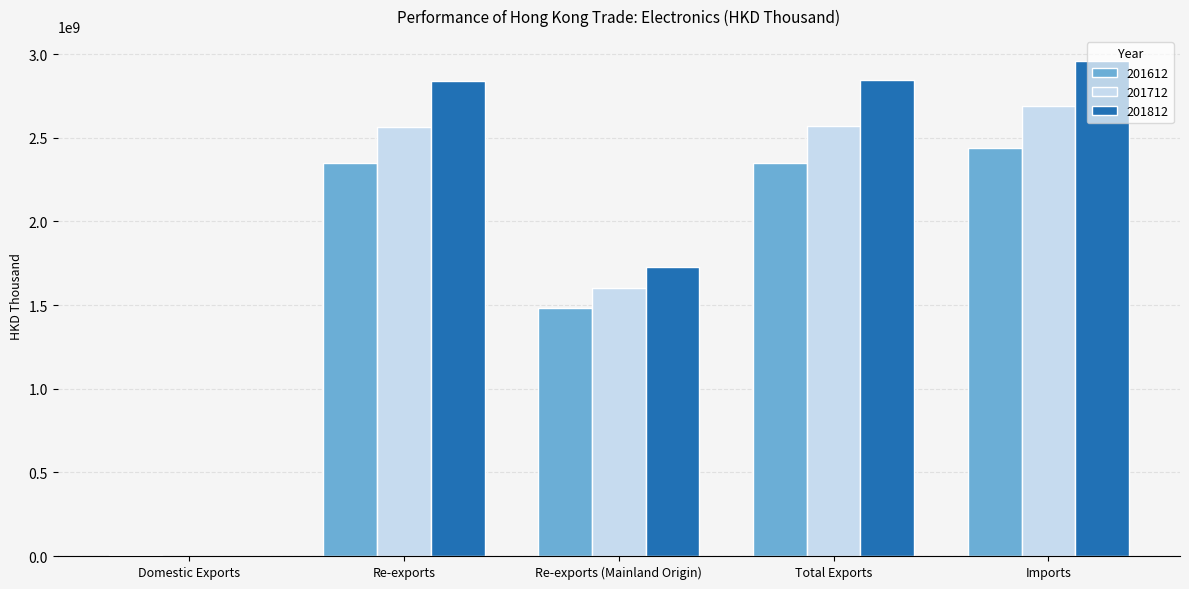

What is the difference between the 201612 values at Domestic Exports and Total Exports?

2346937230.3